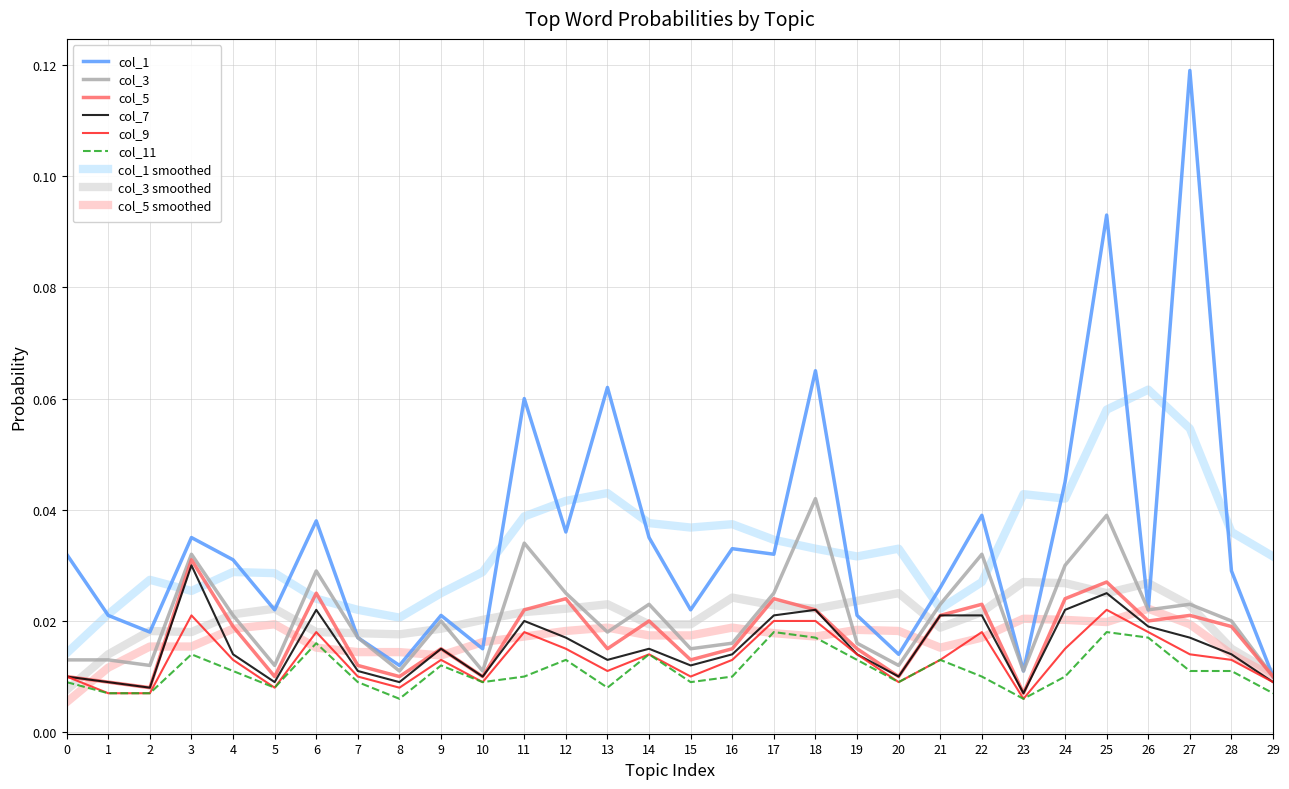

What is the sum of all col_5 values?

0.5